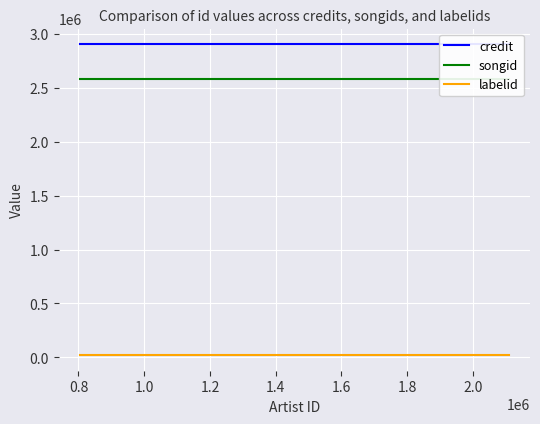

What is the greatest value displayed?

2907640